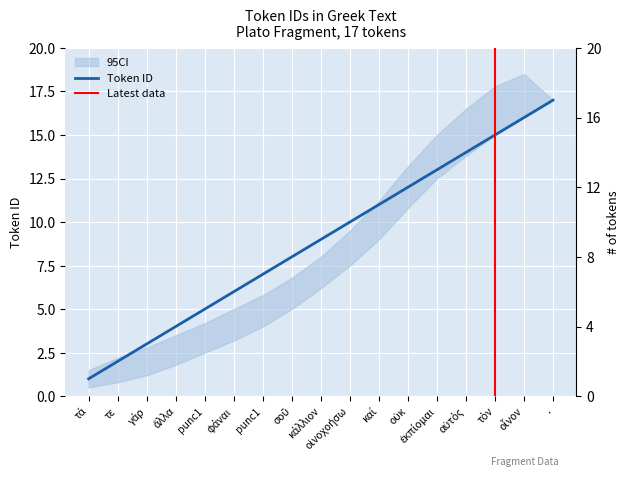

What value does the data have at κάλλιον?

9